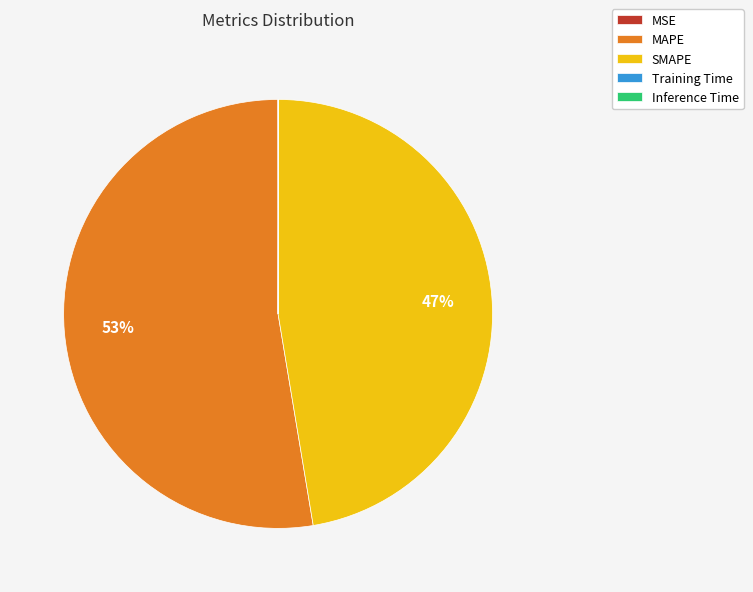

Do SMAPE and MAPE together represent more than half of the pie?

Yes